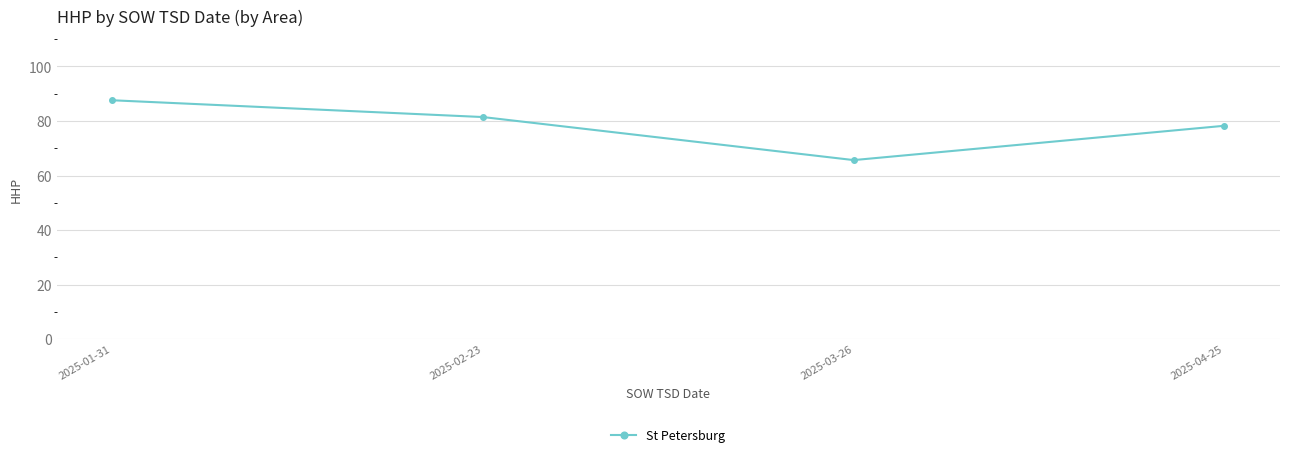

Approximately how many times larger is the value at 2025-01-31 compared to 2025-04-25?

1.1